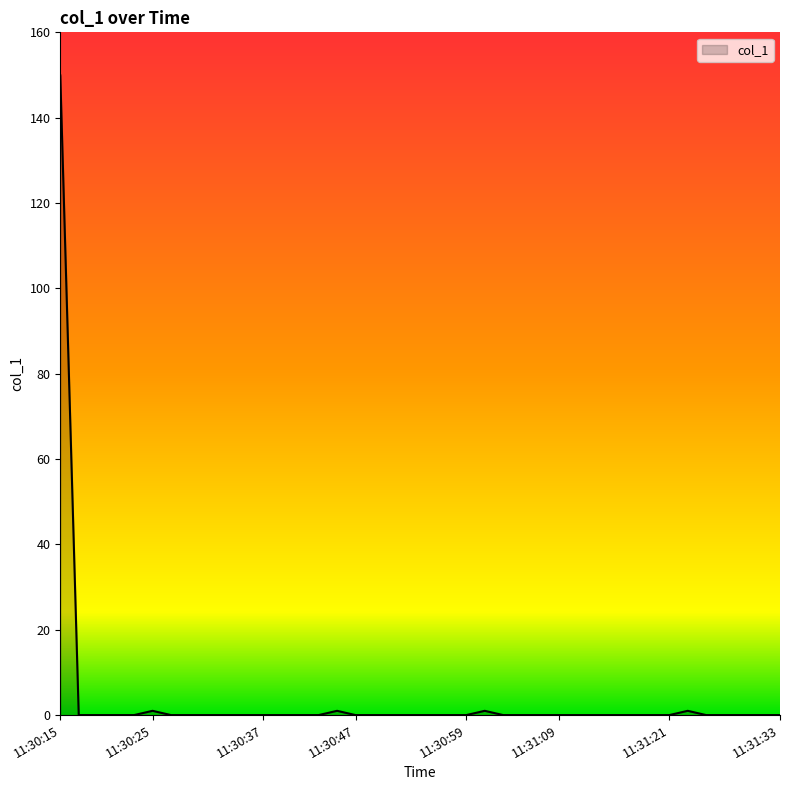

What is the greatest value displayed?

149.9